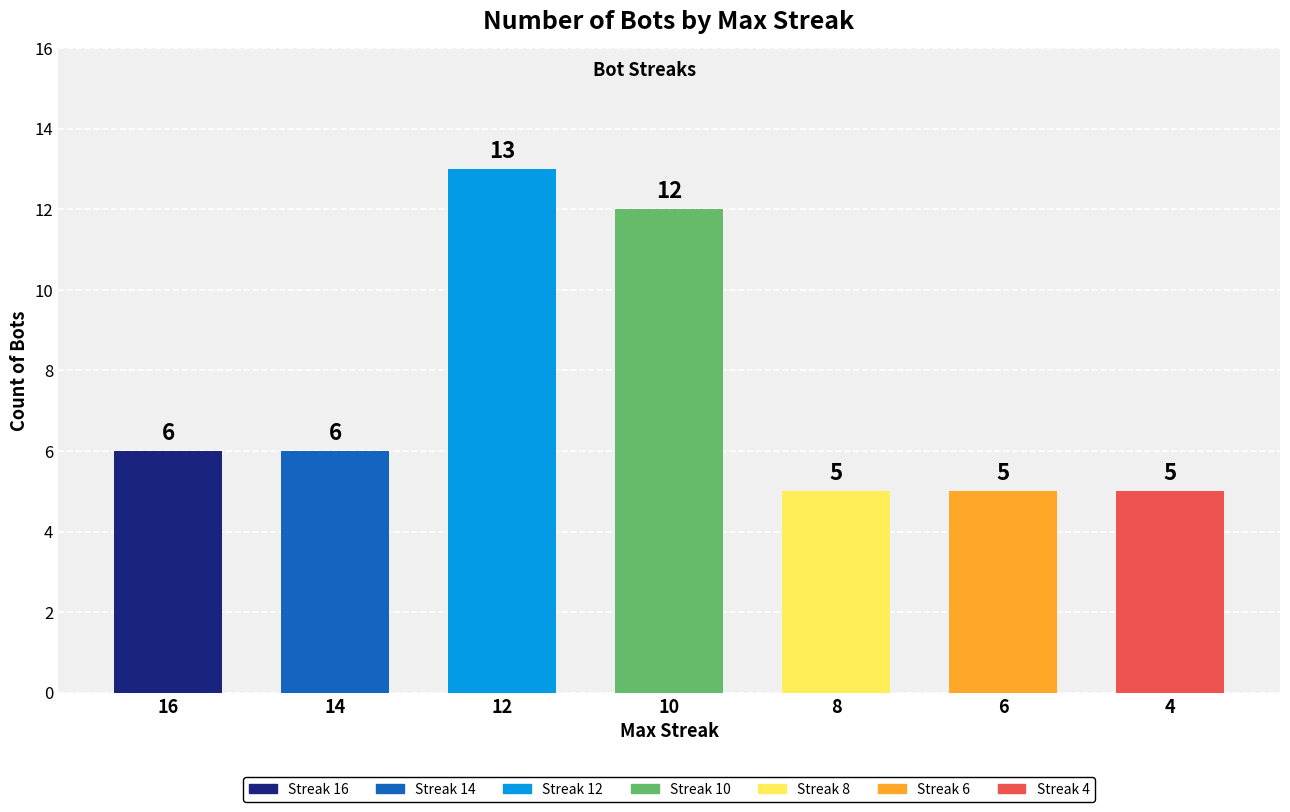

How many bars are there in total?

7